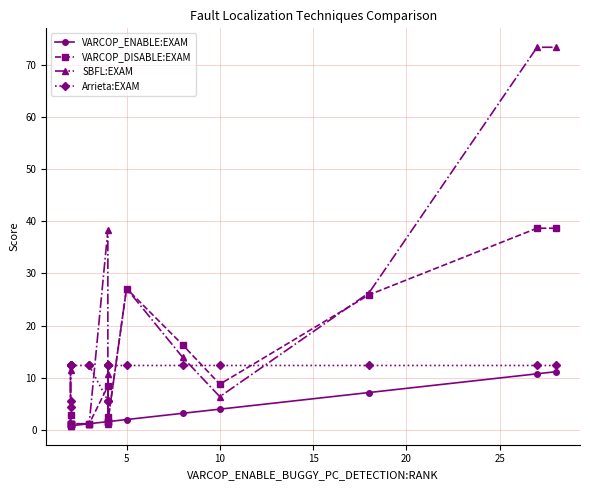

What are all the series names shown in the legend?

VARCOP_ENABLE:EXAM, VARCOP_DISABLE:EXAM, SBFL:EXAM, Arrieta:EXAM